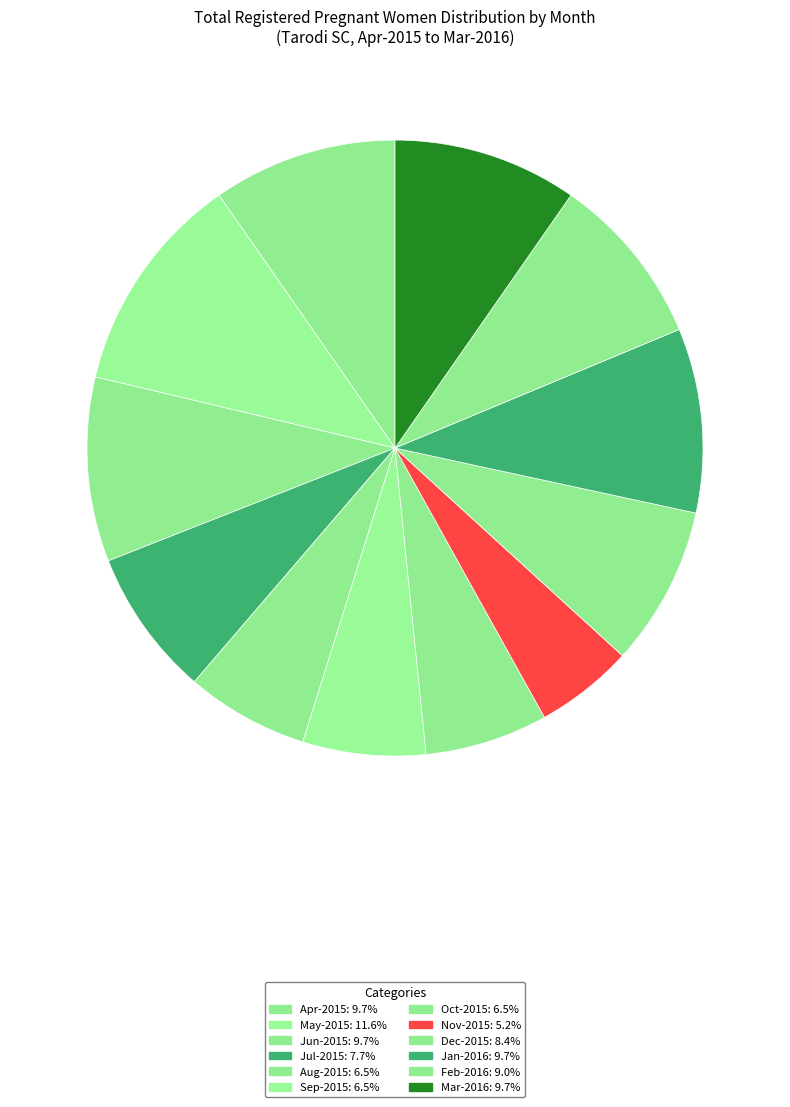

Does Dec-2015 represent more than half of the total?

No